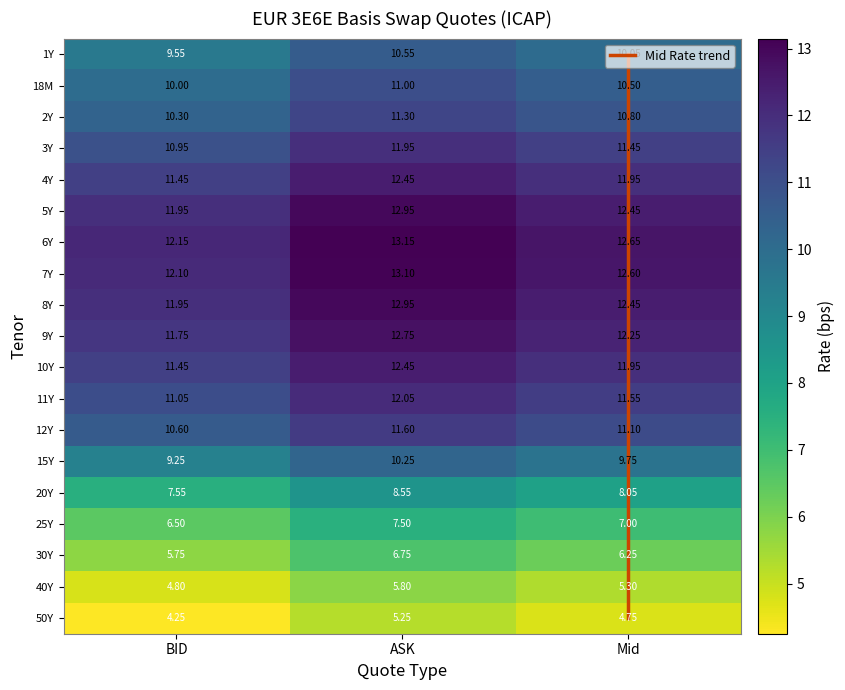

At BID, list the series in order from smallest to largest.

50Y, 40Y, 30Y, 25Y, 20Y, 15Y, 1Y, 18M, 2Y, 12Y, 3Y, 11Y, 4Y, 10Y, 9Y, 5Y, 8Y, 7Y, 6Y